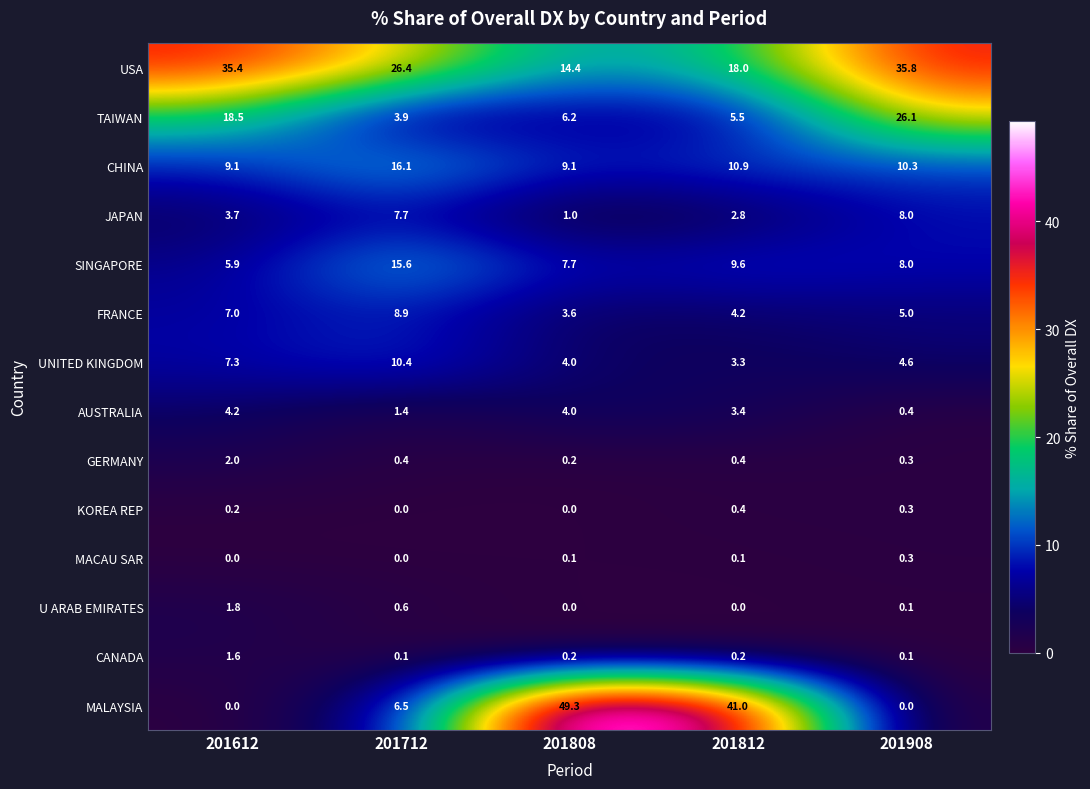

Rank the series by their maximum value, from highest to lowest.

MALAYSIA, USA, TAIWAN, CHINA, SINGAPORE, UNITED KINGDOM, FRANCE, JAPAN, AUSTRALIA, GERMANY, U ARAB EMIRATES, CANADA, KOREA REP, MACAU SAR